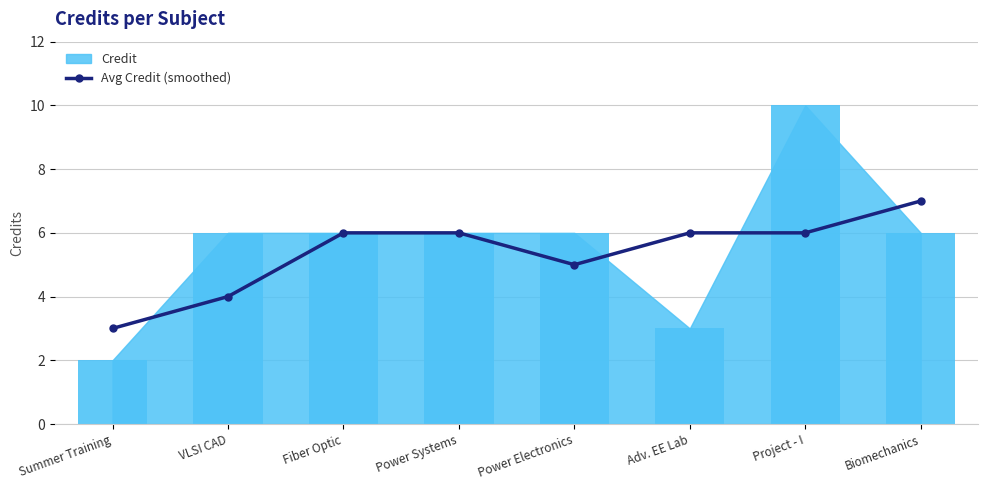

Are the bars grouped side by side (vs. stacked)?

No